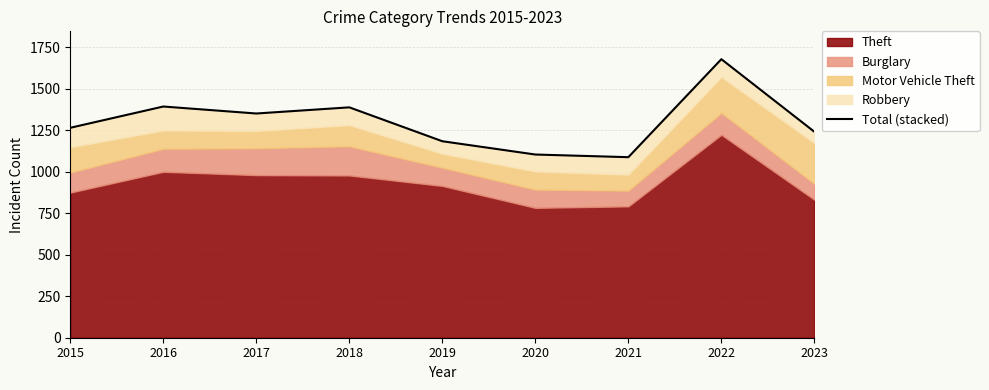

Approximately how many times larger is the value at 2020 compared to 2023?

0.9